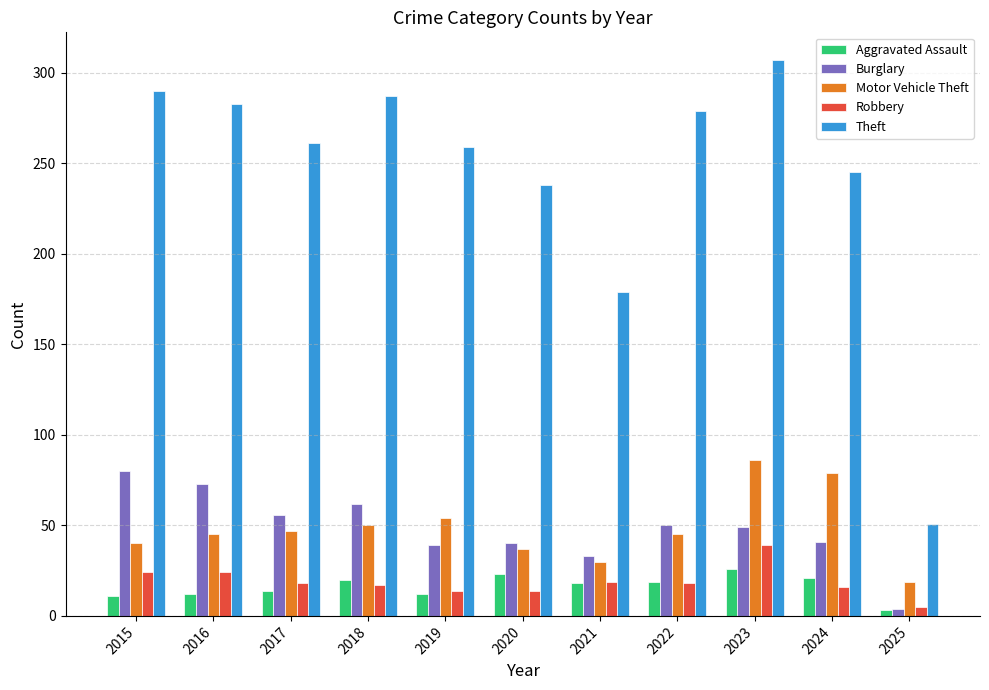

True or false: Robbery has a value of 14 at 2019.

True